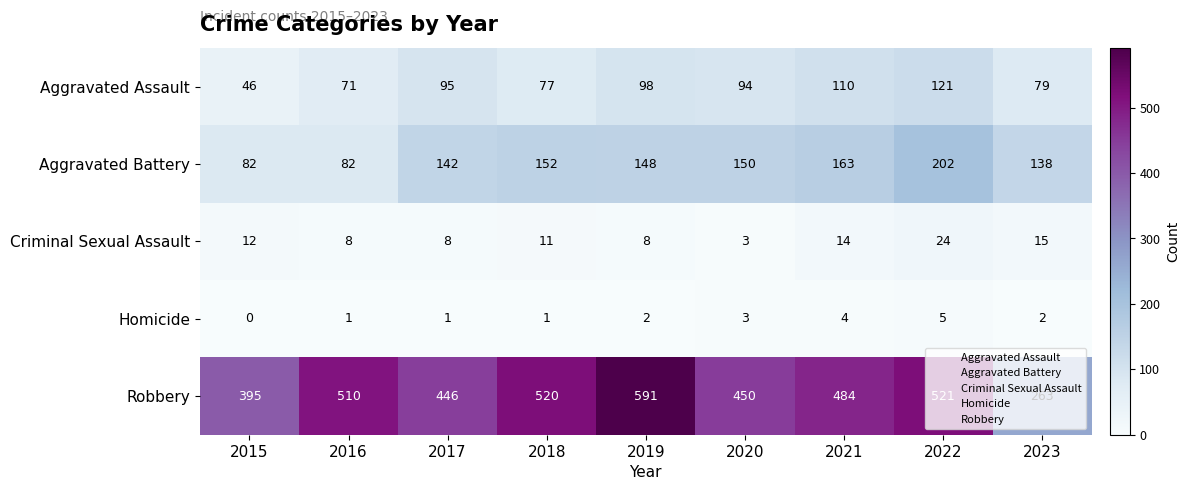

What is the sum of all Aggravated Battery values?

1259